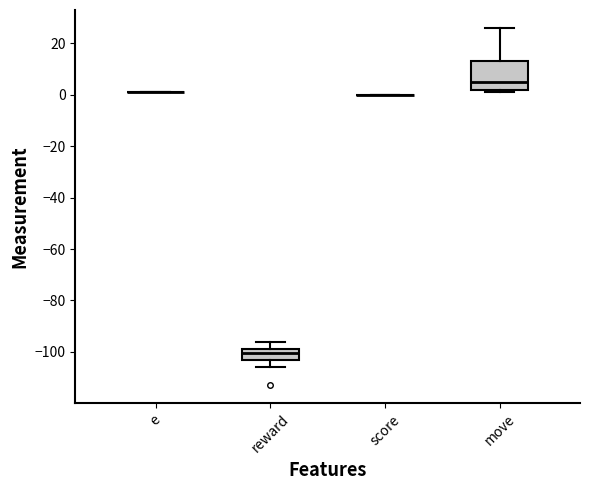

Comparing the boxes themselves (not the whiskers), which one is the tallest?

move